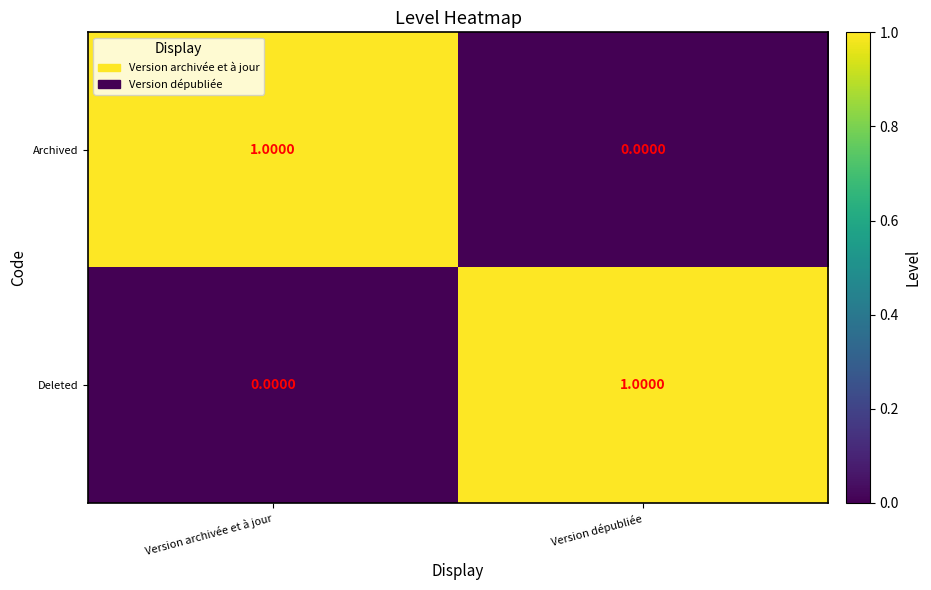

At which label does Deleted reach its peak?

Version dépubliée